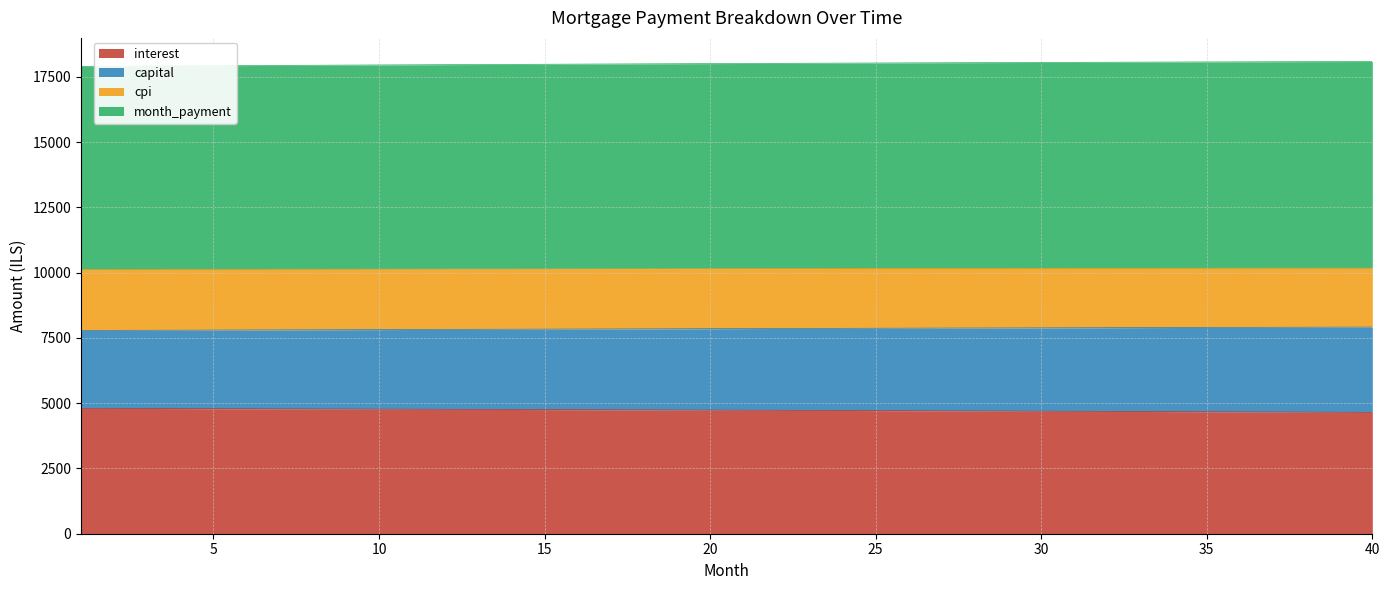

What value does the capital series have at 30?

7886.9